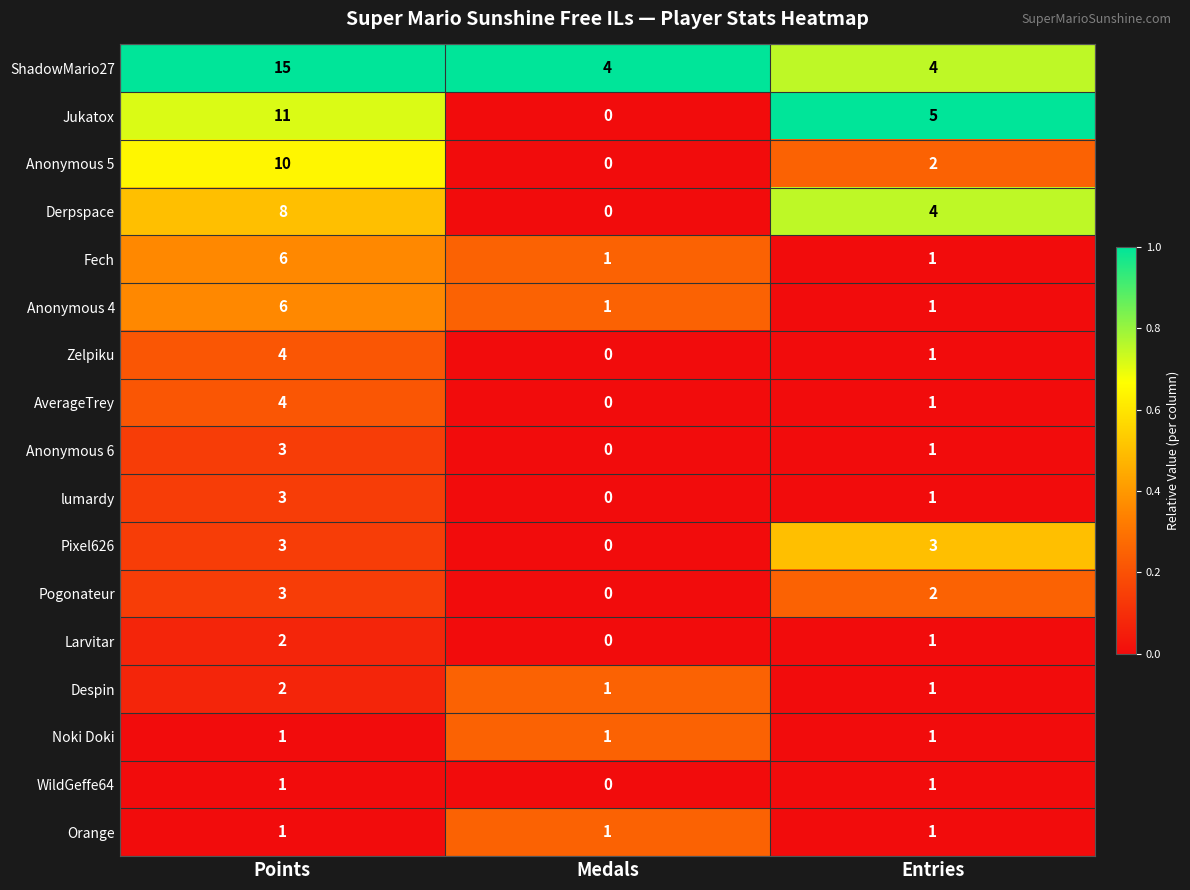

What is the maximum value for Pogonateur?

3